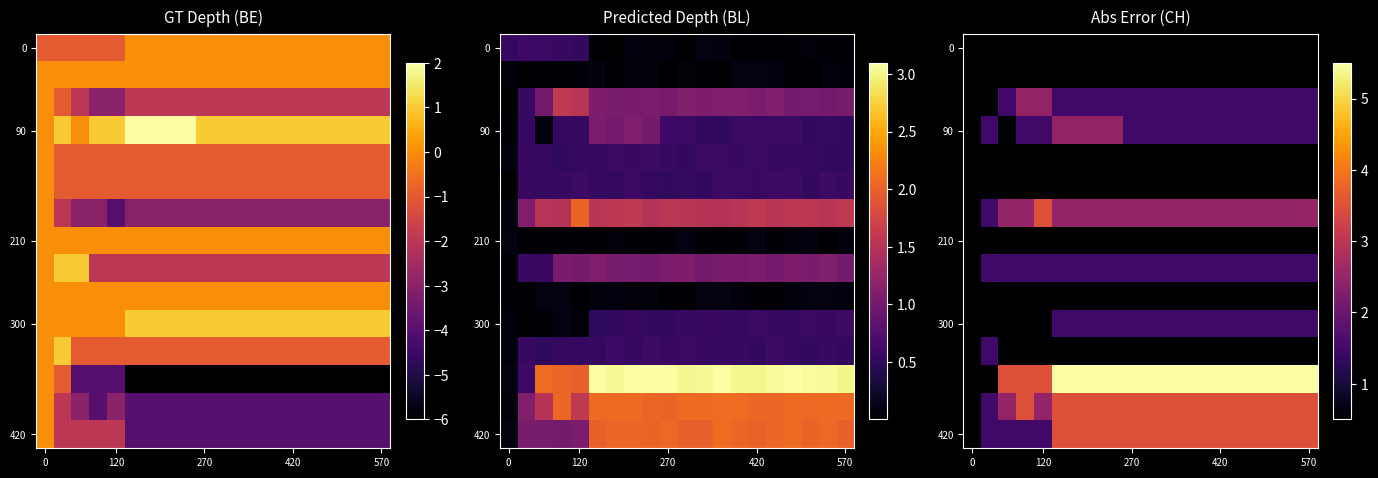

What is the spread (max minus min) of values at 5?

5.0